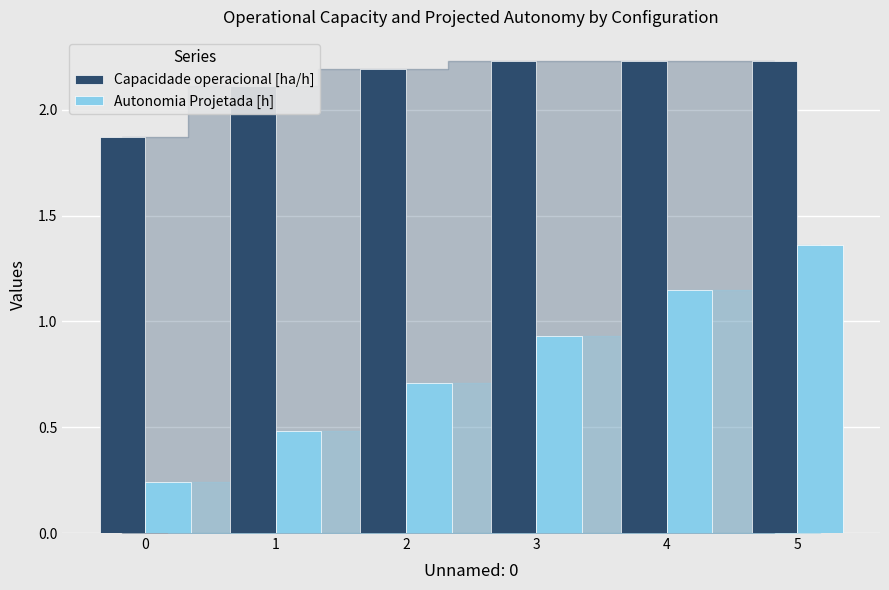

List the series in order of their overall mean, lowest first.

Autonomia Projetada [h], Capacidade operacional [ha/h]